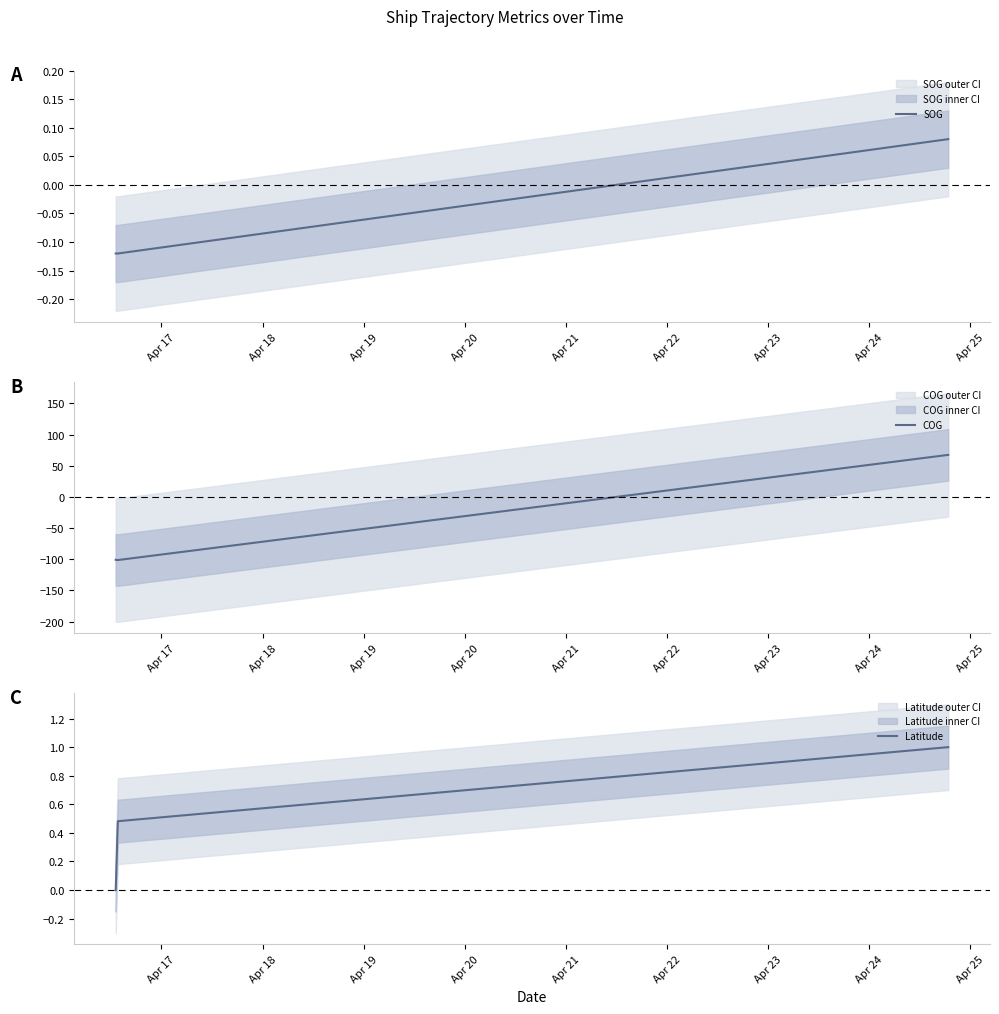

Is the value of SOG at Apr 21 greater than the value of Latitude at Apr 21?

No